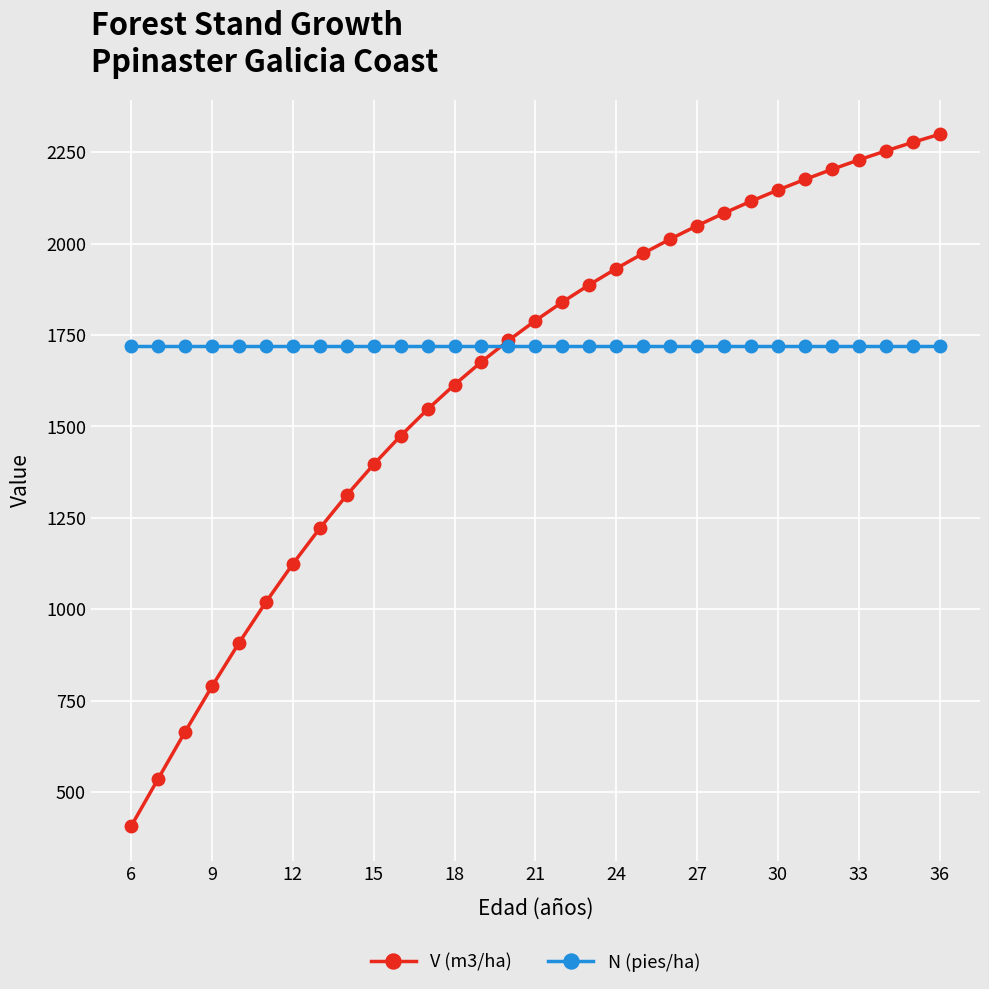

At how many categories does at least one series exceed 664?

31